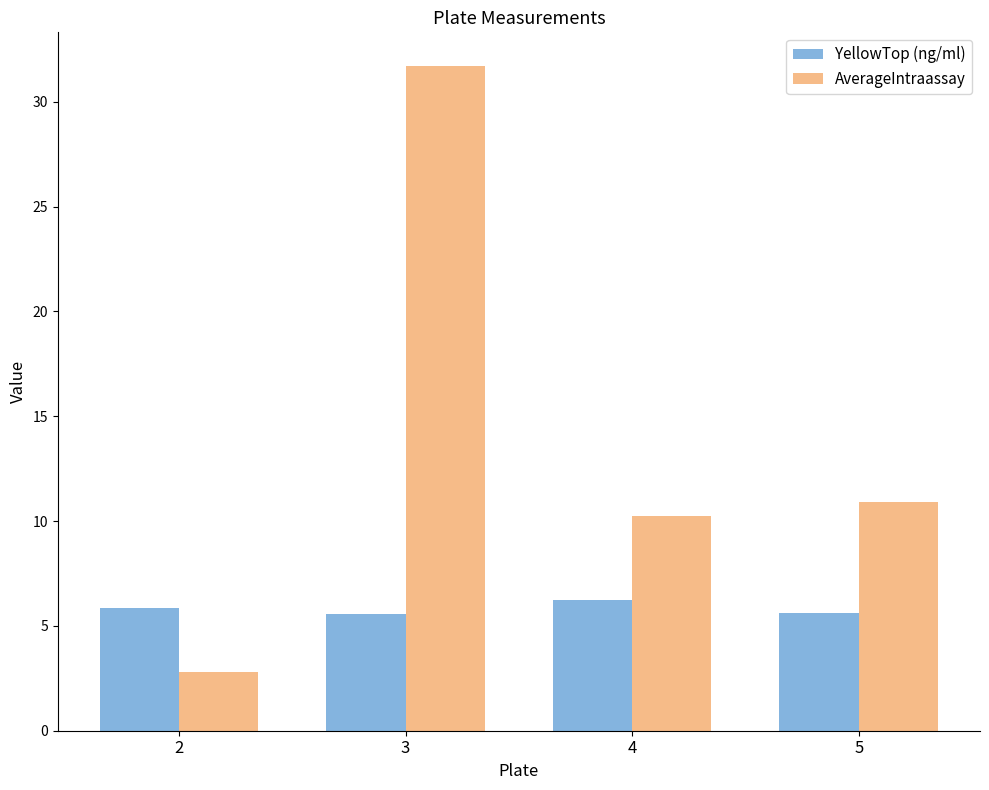

How many YellowTop (ng/ml) values are between 5 and 6?

3